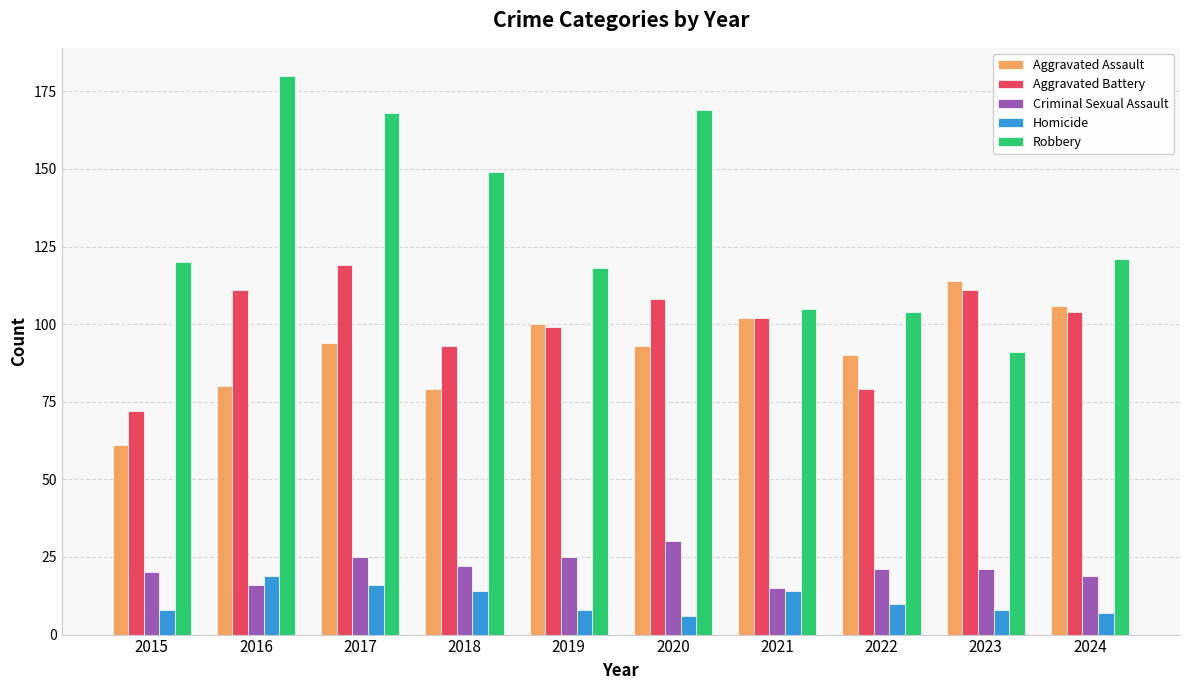

The Aggravated Battery series shows 156 at 2018. True or false?

False